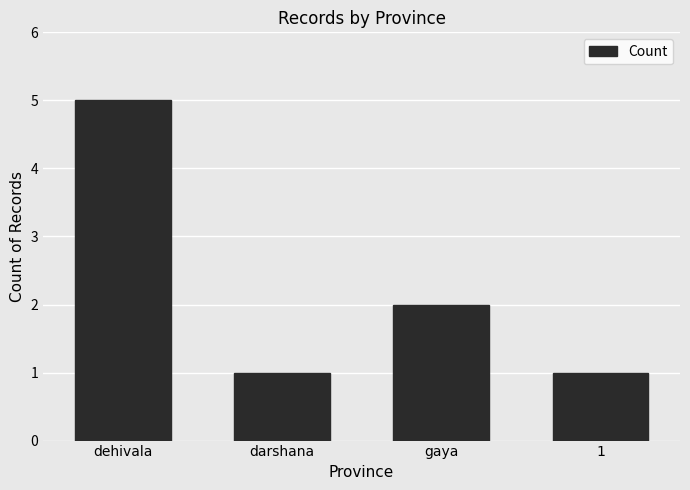

Reading left to right, what are all the values shown in this chart?

5	1	2	1